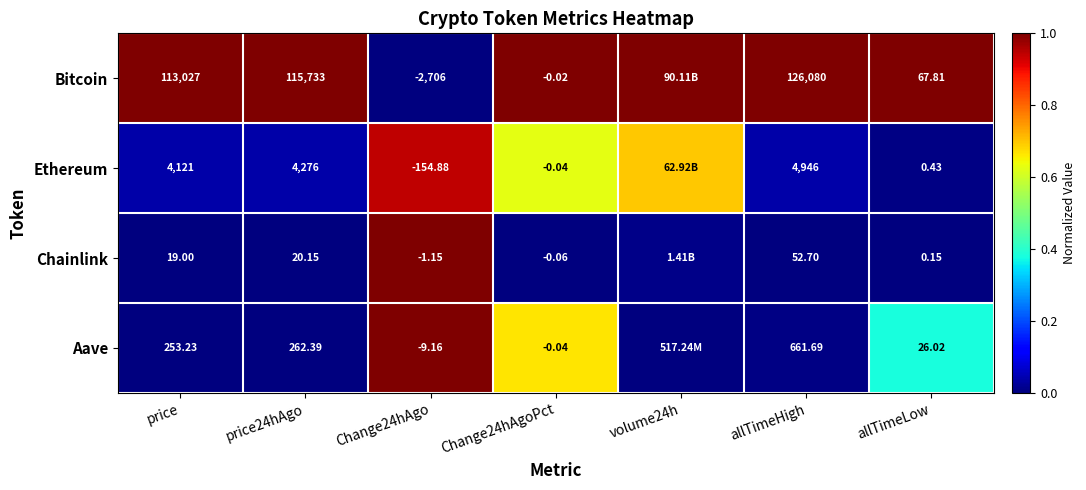

Between Change24hAgoPct and allTimeHigh, which series saw the biggest shift?

Bitcoin